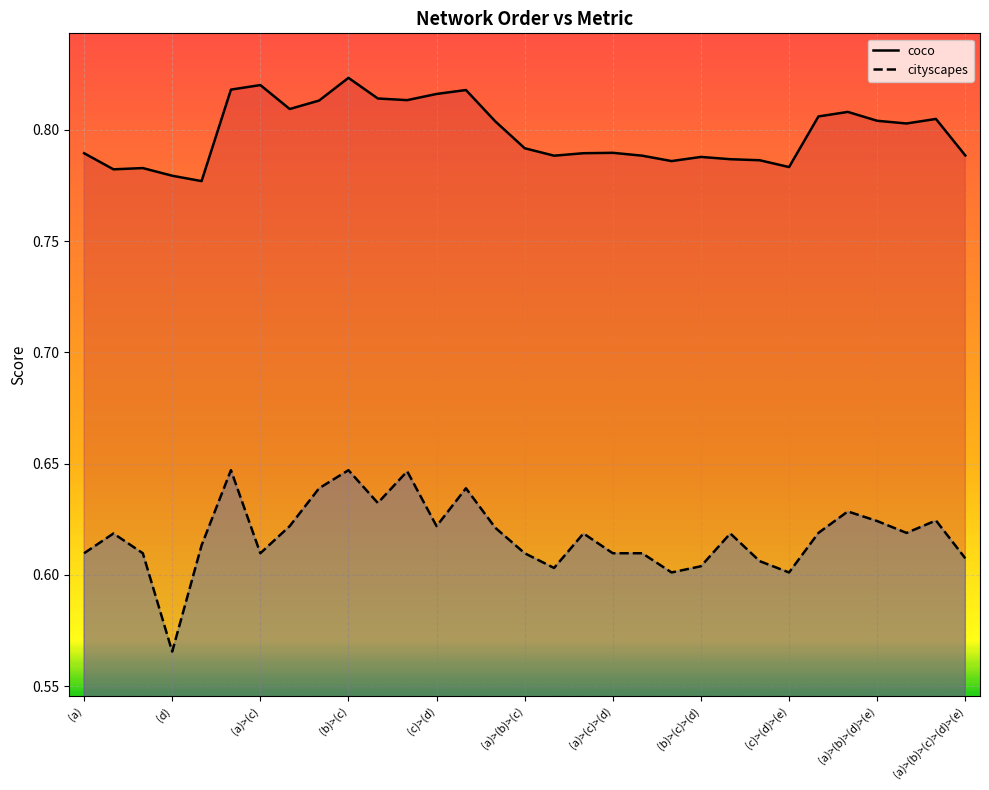

Between (c)>(d) and (b)>(c)>(d), which series saw the biggest shift?

coco